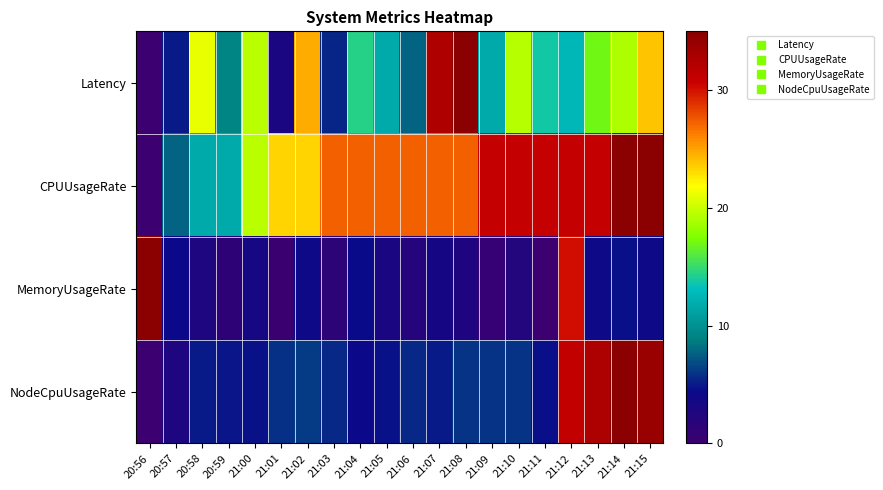

List the series in order of their overall mean, lowest first.

MemoryUsageRate, NodeCpuUsageRate, Latency, CPUUsageRate